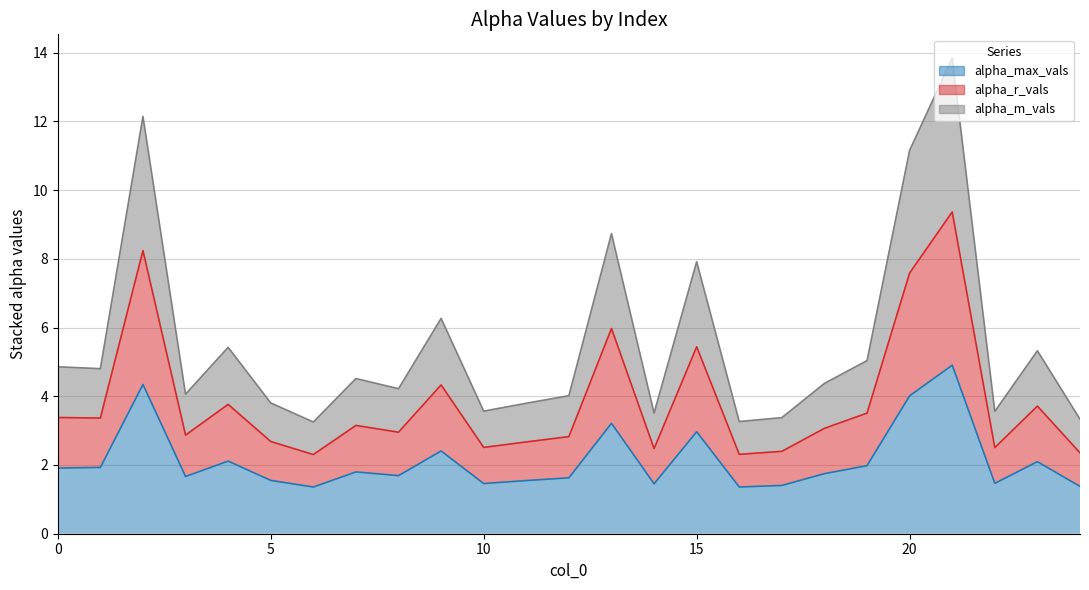

True or false: alpha_r_vals and alpha_max_vals cross at least once.

False